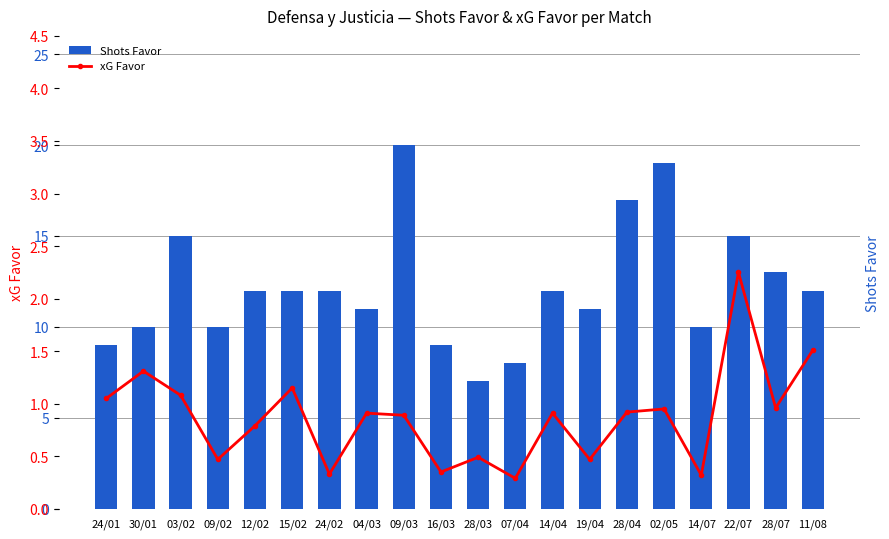

What is the average value of the Shots Favor series?

12